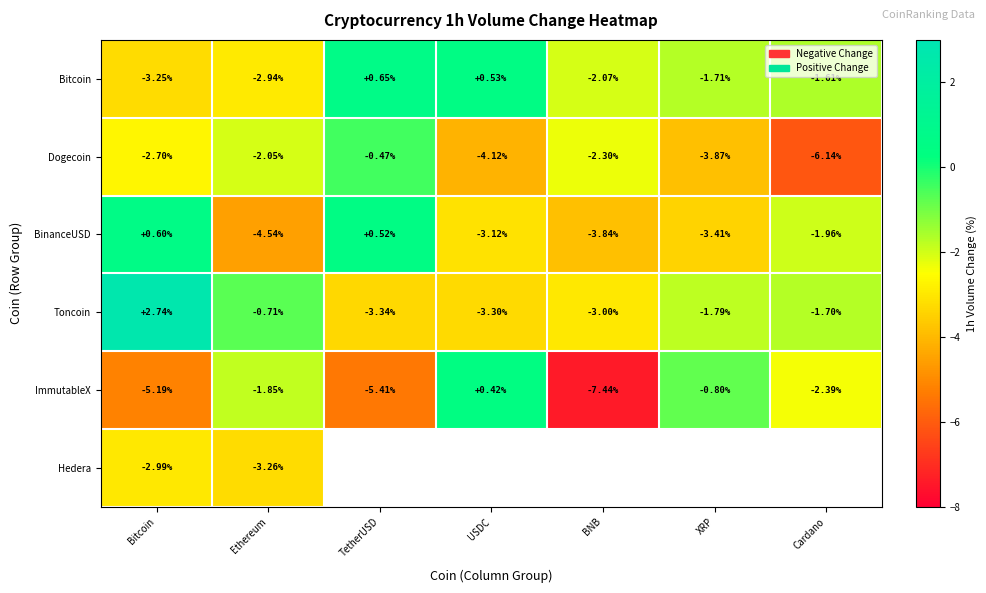

At Bitcoin, list the series in order from largest to smallest.

Toncoin, BinanceUSD, Dogecoin, Hedera, Bitcoin, ImmutableX